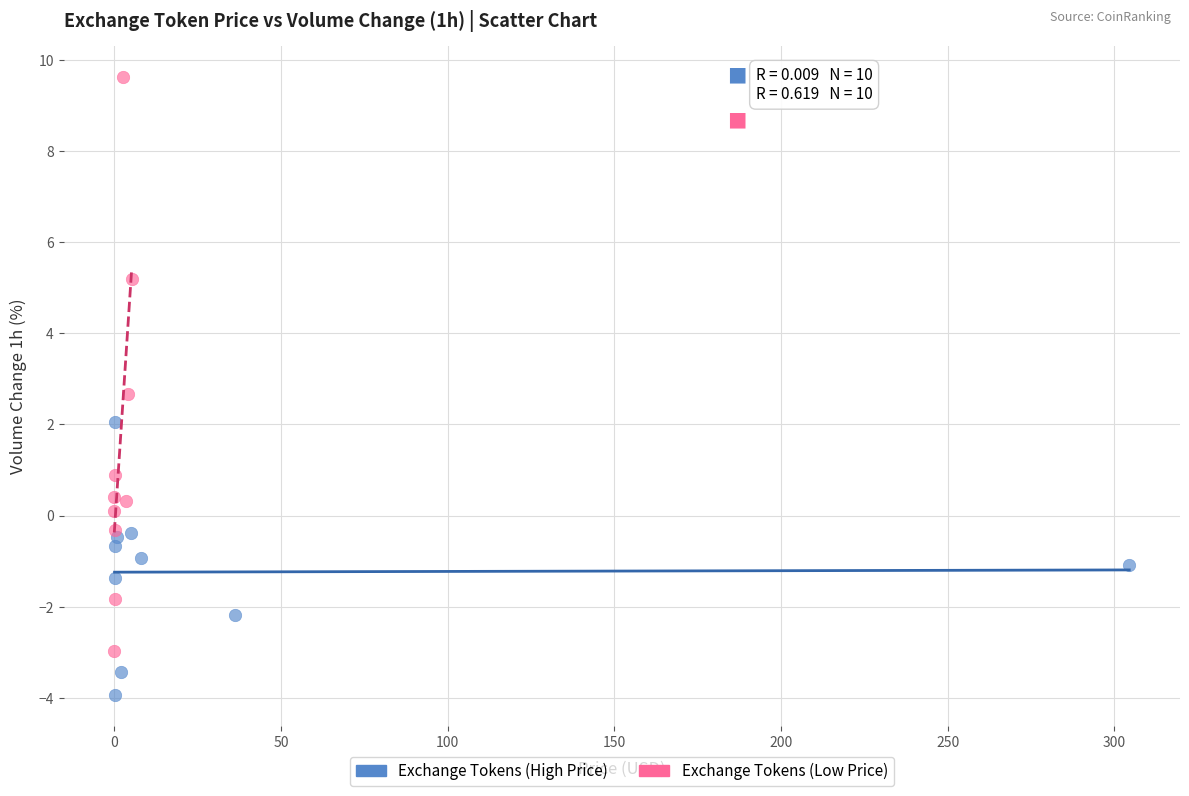

Which series reaches the maximum Y coordinate?

Exchange Tokens (Low Price)